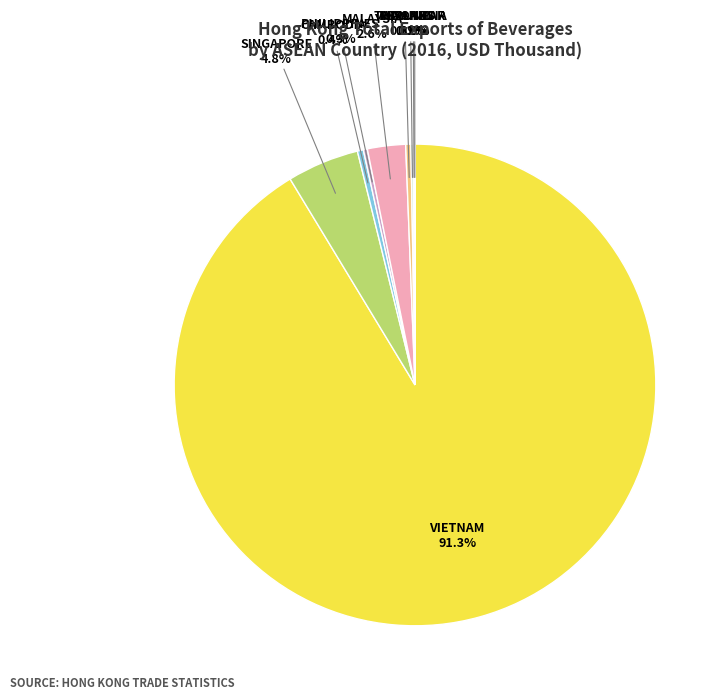

What percentage do SINGAPORE and CAMBODIA together represent?

5.2%